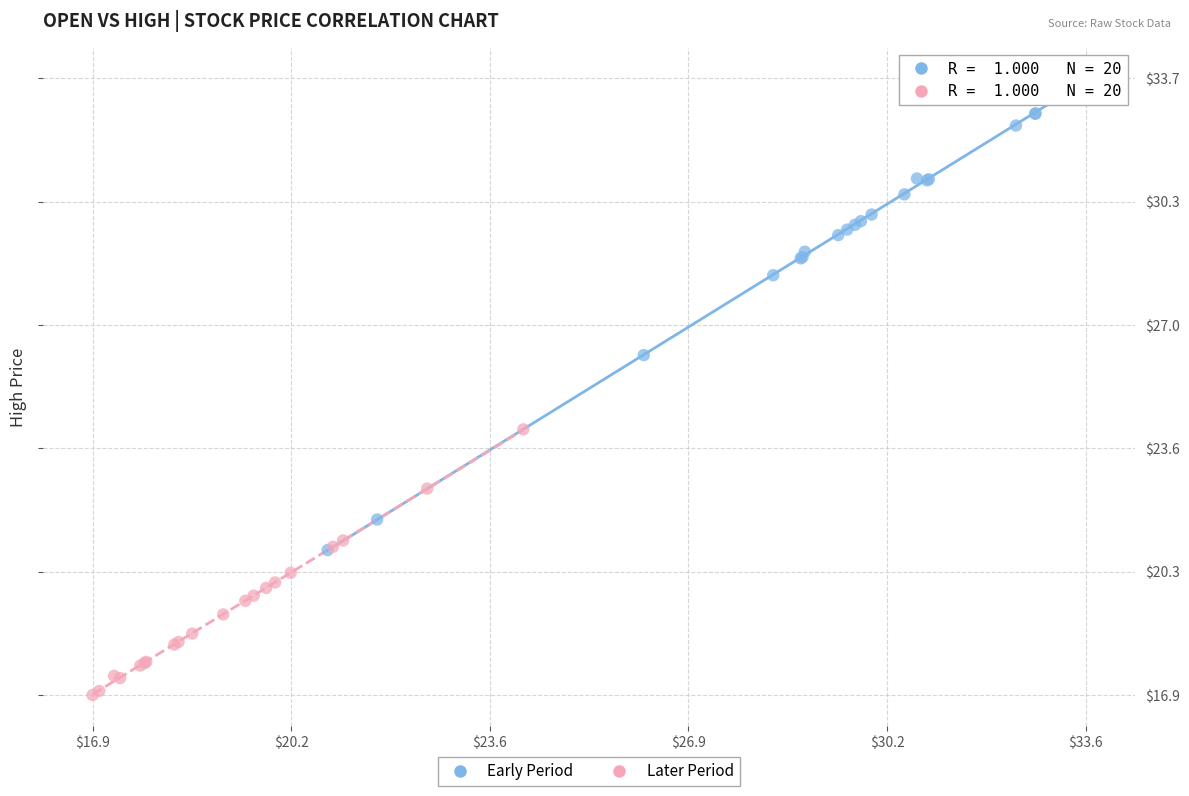

Which series reaches the maximum Y coordinate?

Early Period